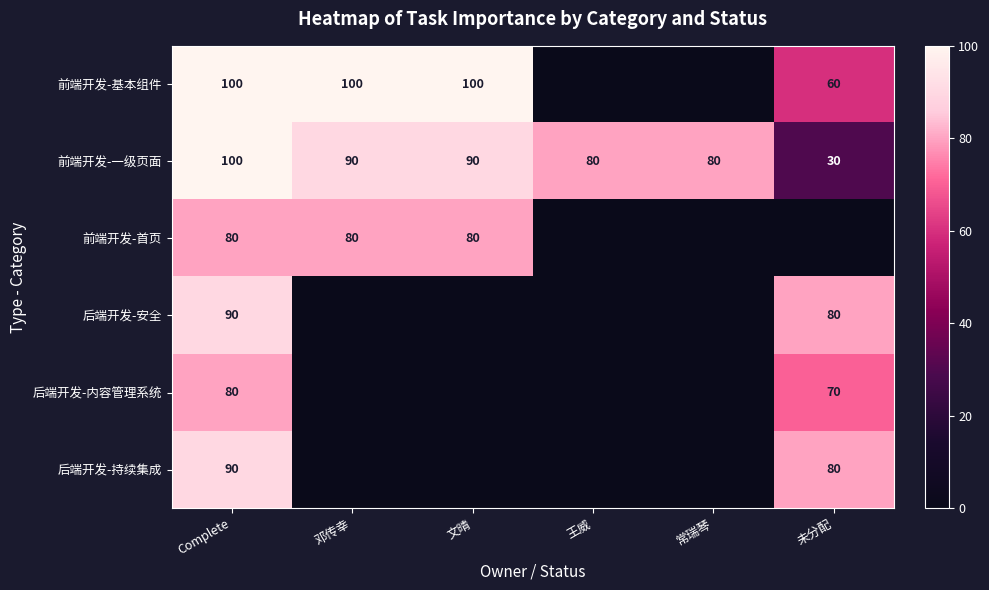

Which label corresponds to the largest value in the chart?

Complete